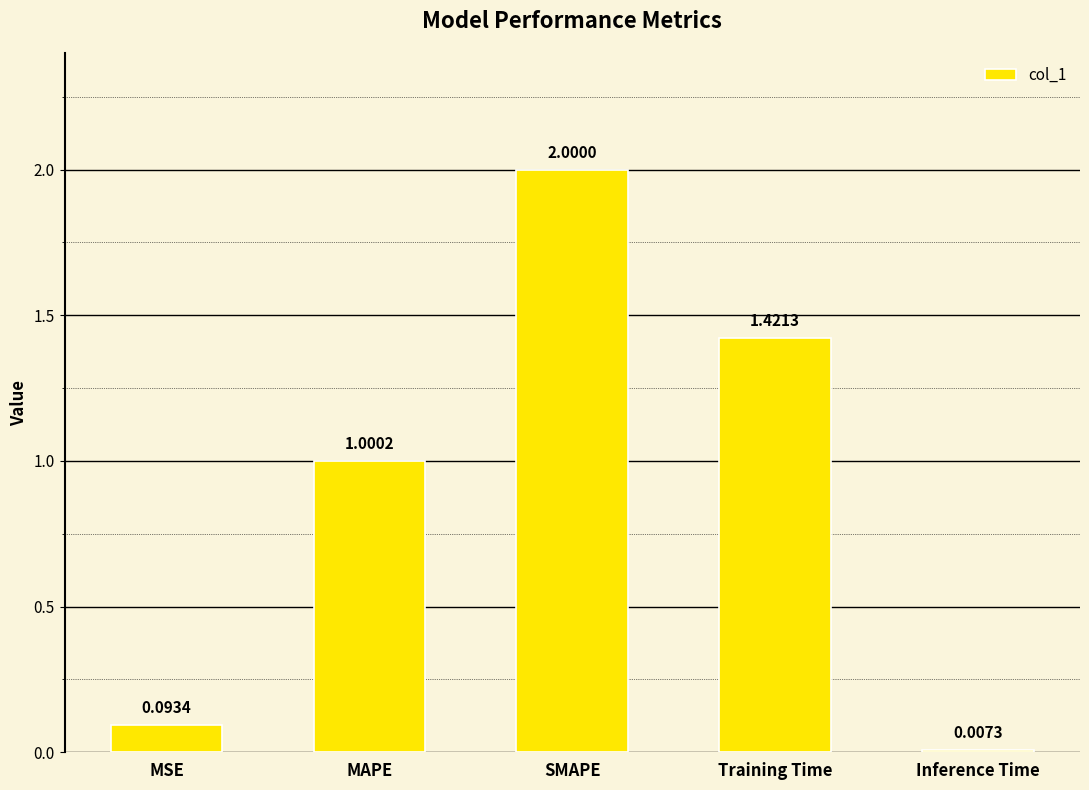

How many bars are there in total?

5